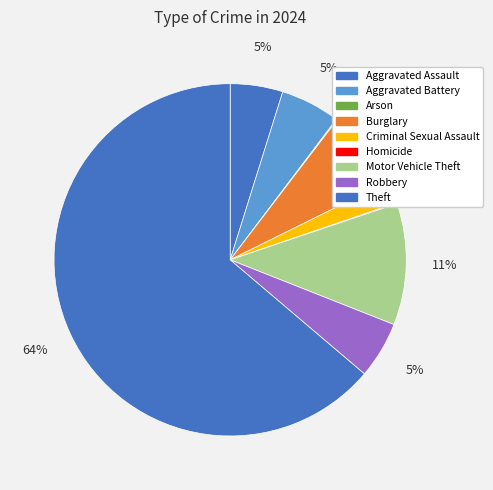

Is Aggravated Assault the majority of the pie?

No